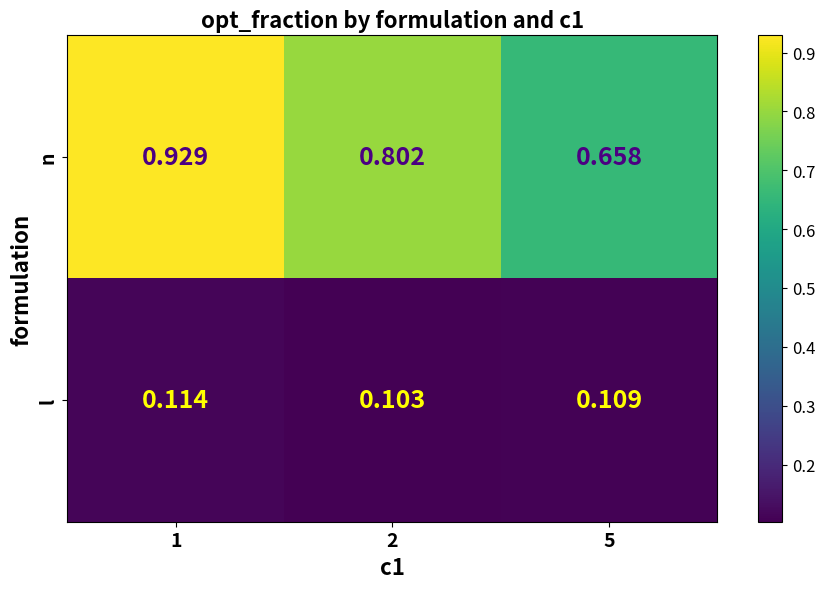

Which series has the largest total across all categories?

n